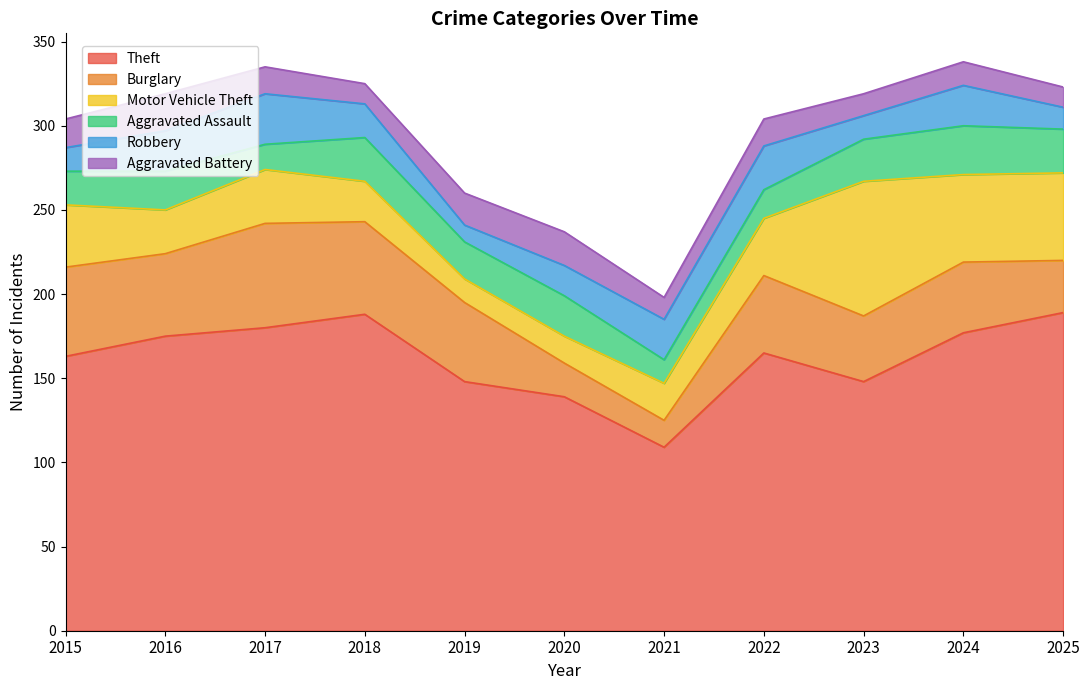

Read the Aggravated Battery value at 2021, to the nearest 5.

15